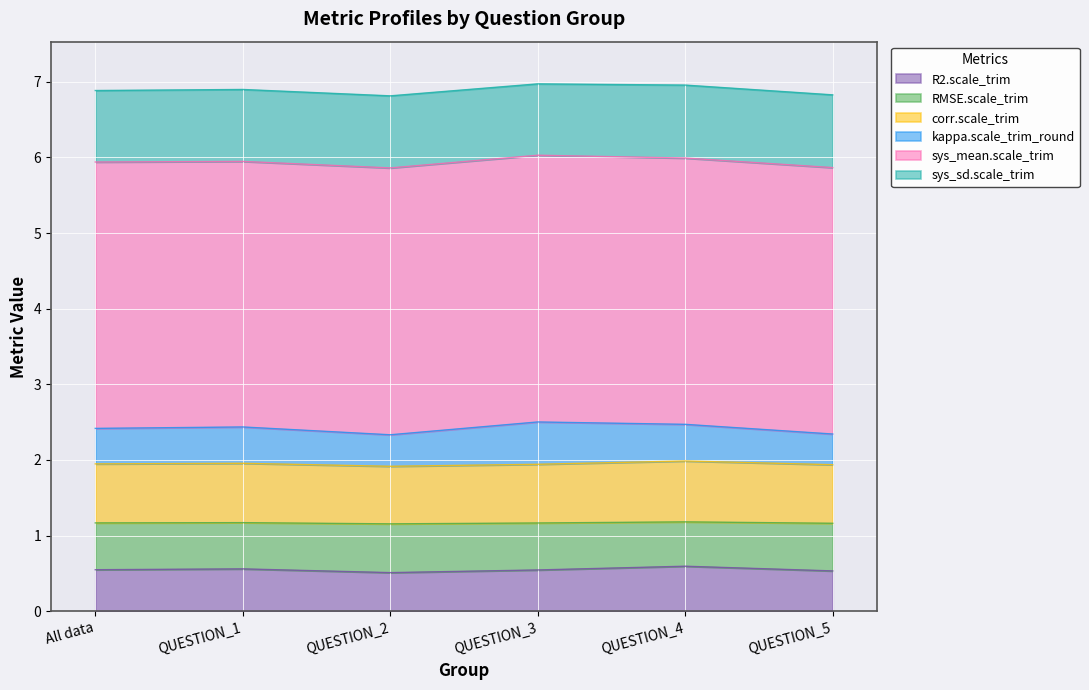

What is the total value across all series at QUESTION_3?

7.0